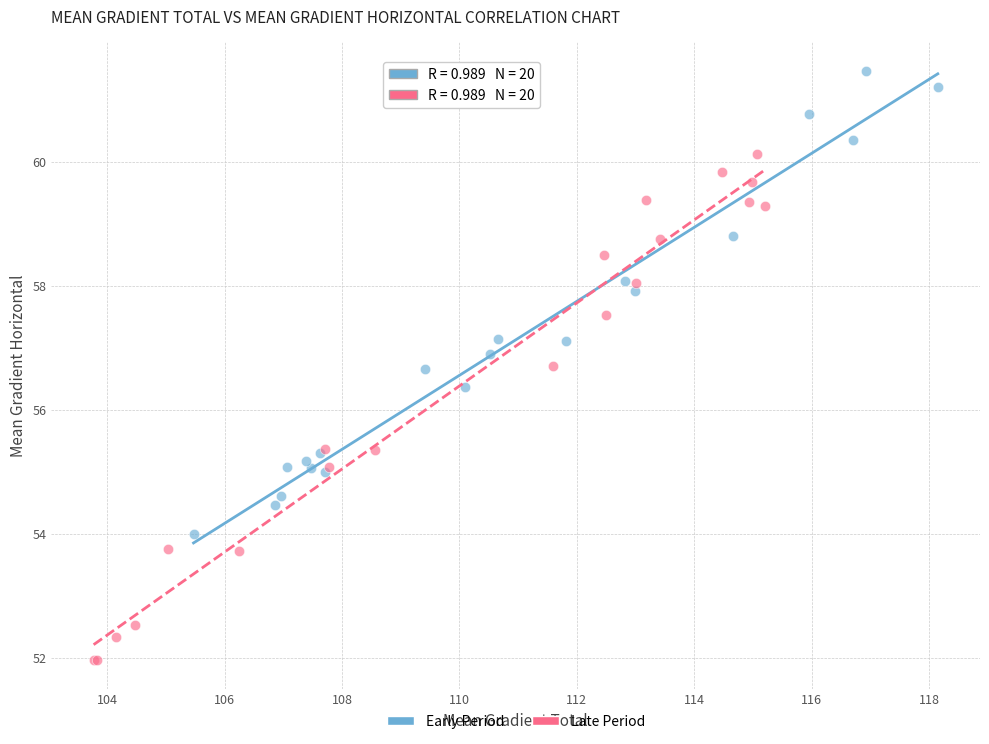

Which series contains the highest Y value?

Early Period